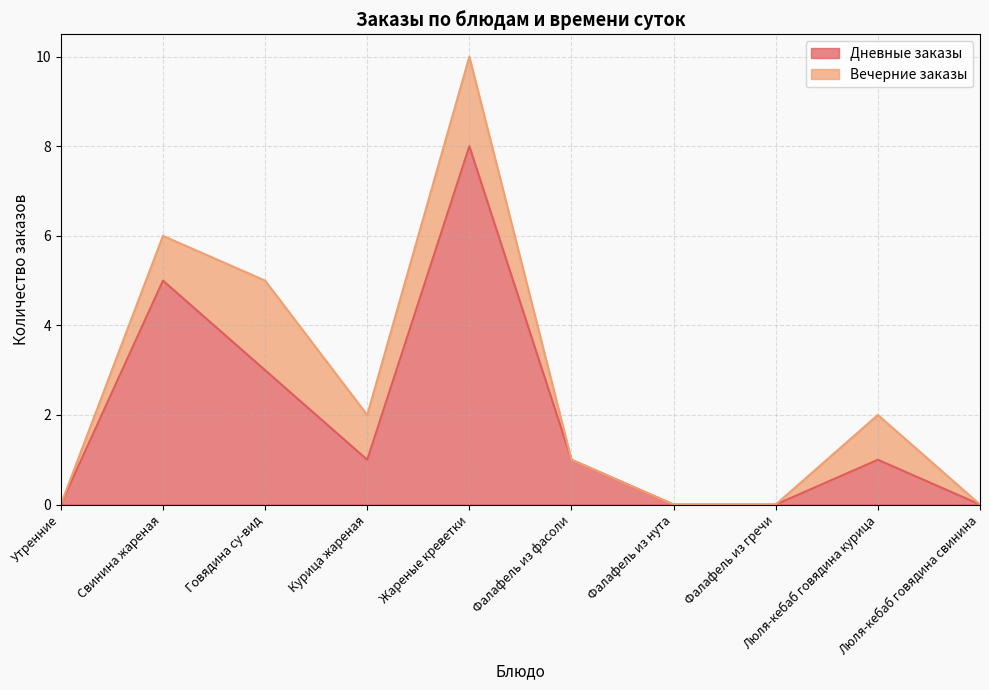

What is the value of the 9th point from the left?

1